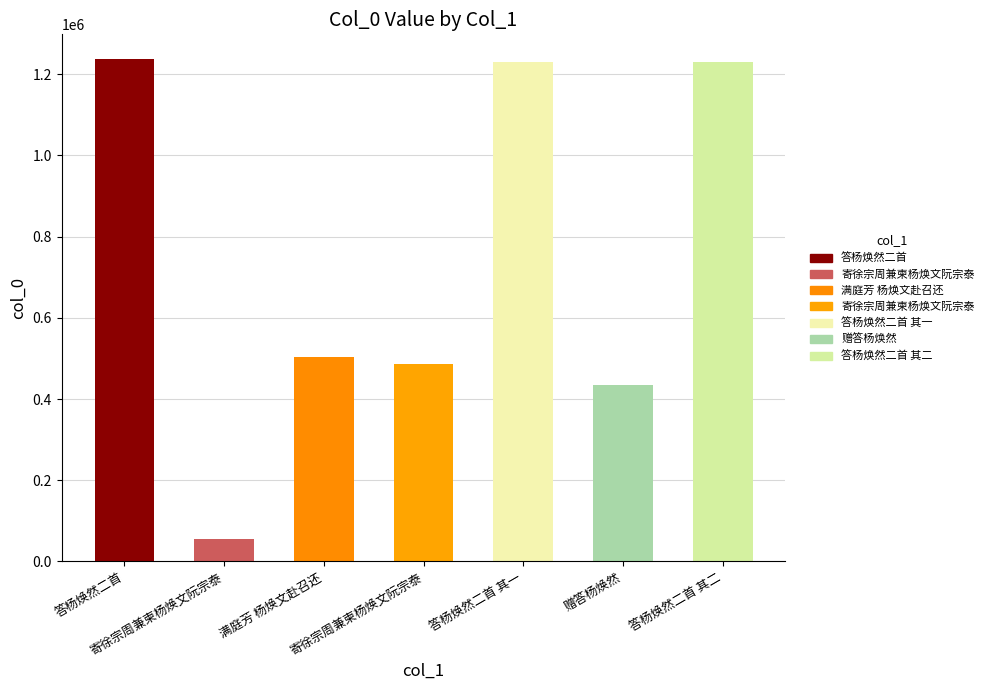

What is the change in value from 赠答杨焕然 to 答杨焕然二首 其二?

+795055